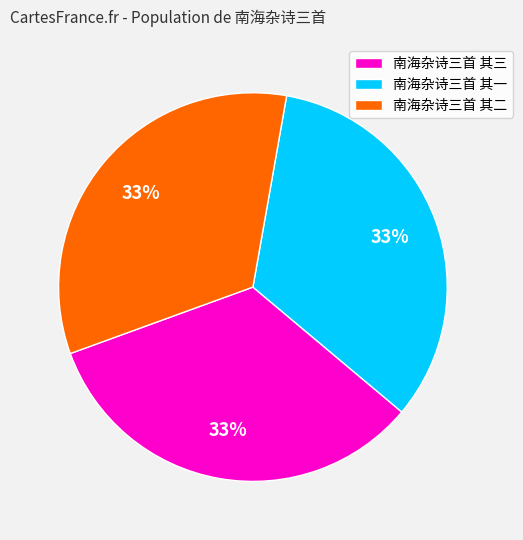

Is it true that 南海杂诗三首 其二 is 43% of the pie?

False